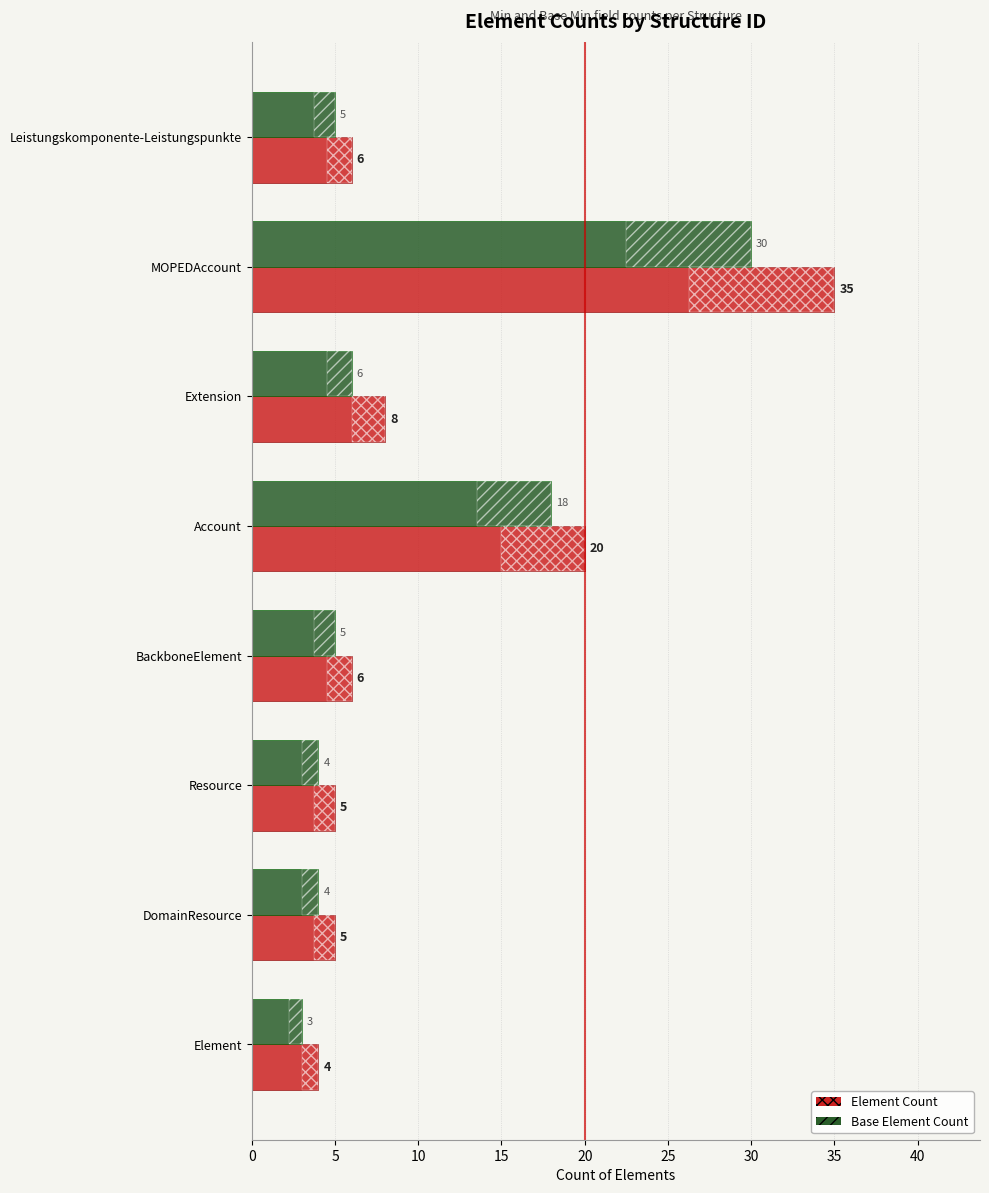

List the series in order of their peak value, highest first.

Element Count, Base Element Count